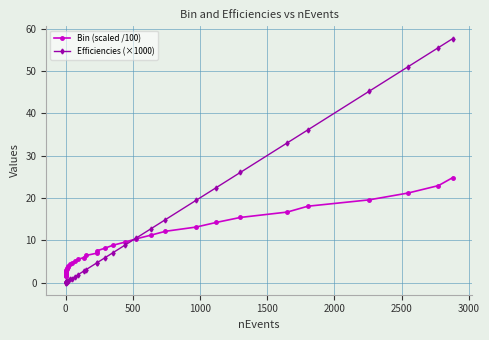

How many lines are shown in the chart?

2